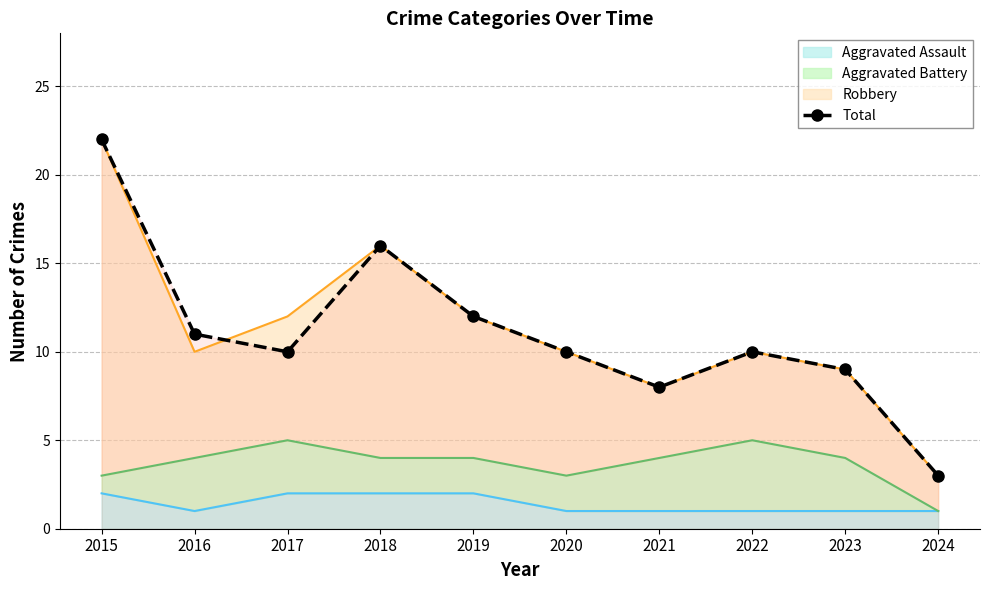

Which has a higher value, 2015 or 2022?

2015